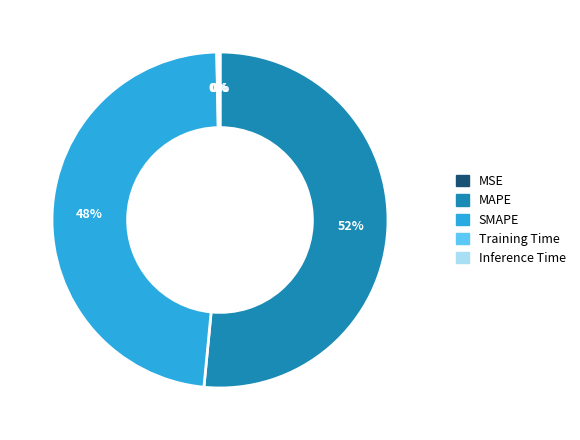

The SMAPE slice represents 48% of the pie. True or false?

True